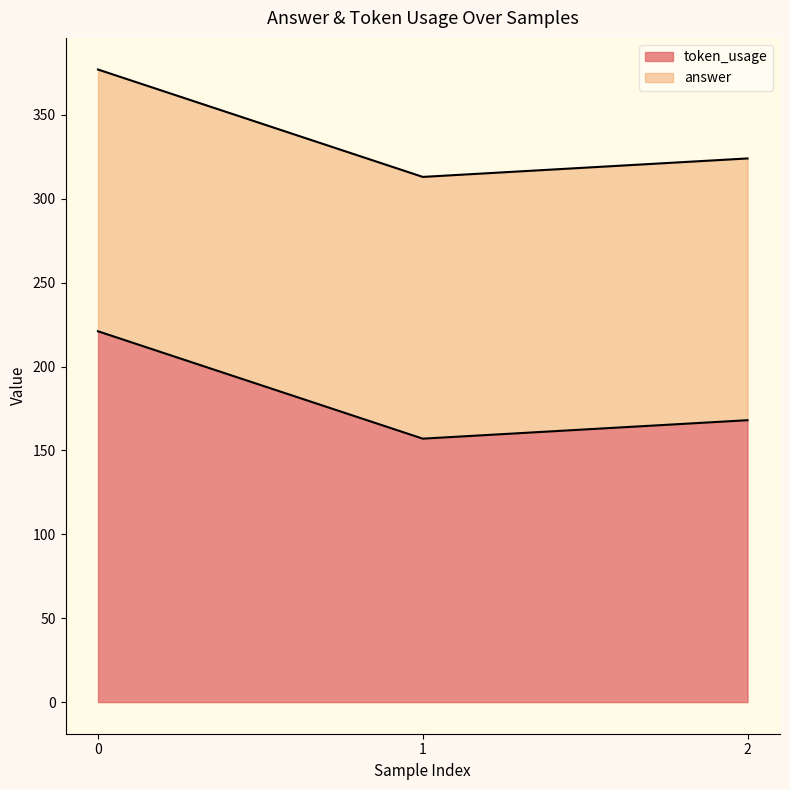

What is the maximum value shown in the chart?

221